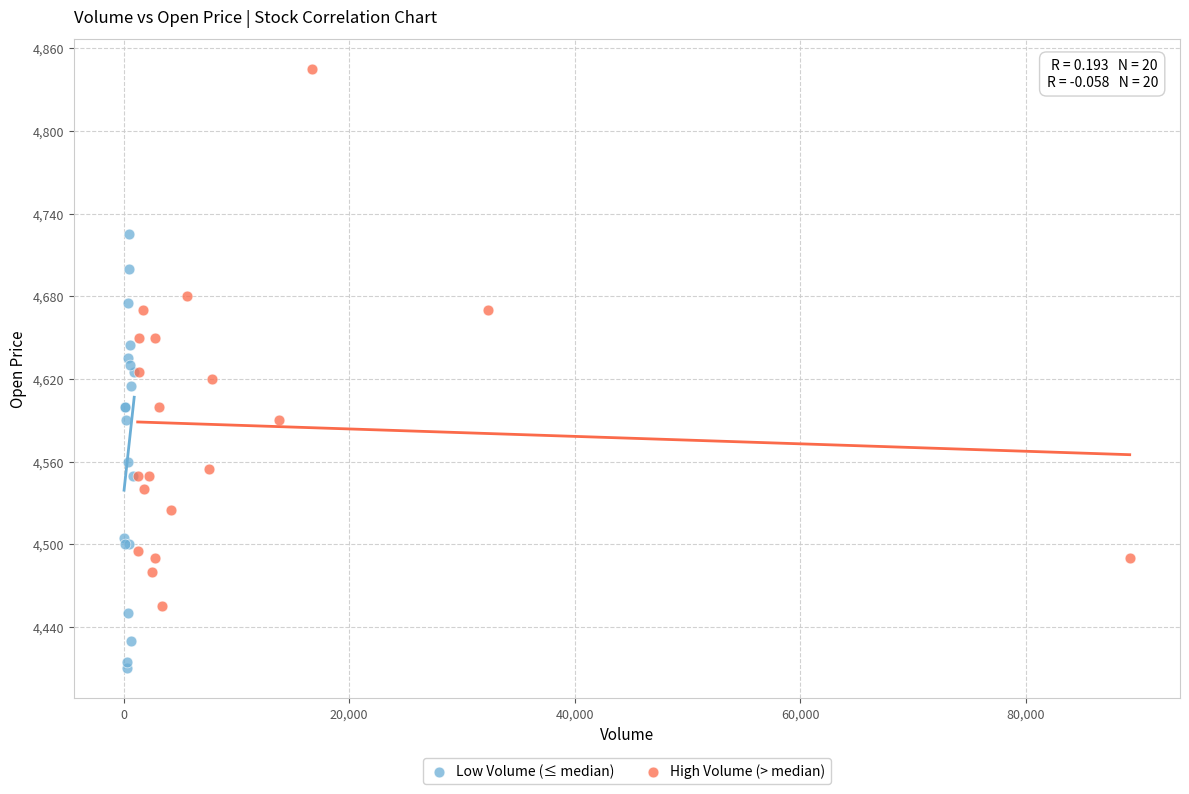

Which series contains the highest Y value?

High Volume (> median)